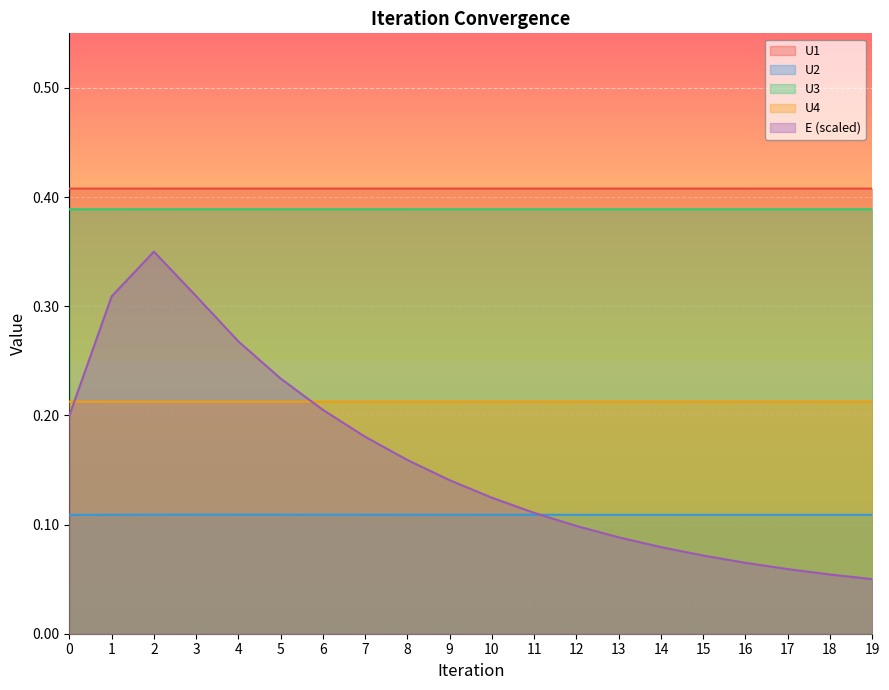

What is the total value across all series at 0?

1.3